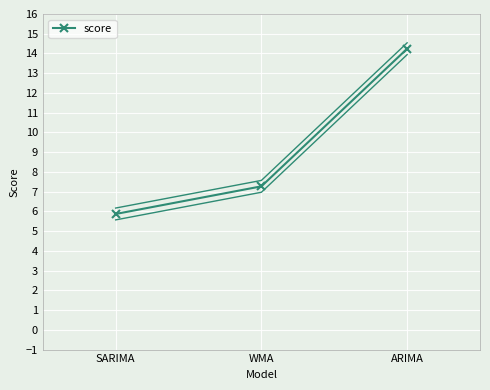

Where does the score series first go above 7?

WMA